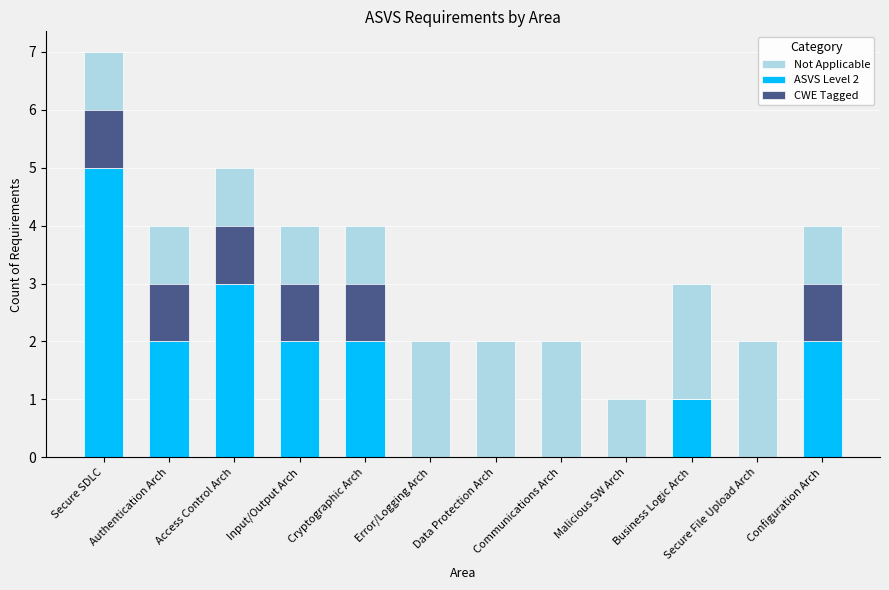

How many series are shown in this chart?

3